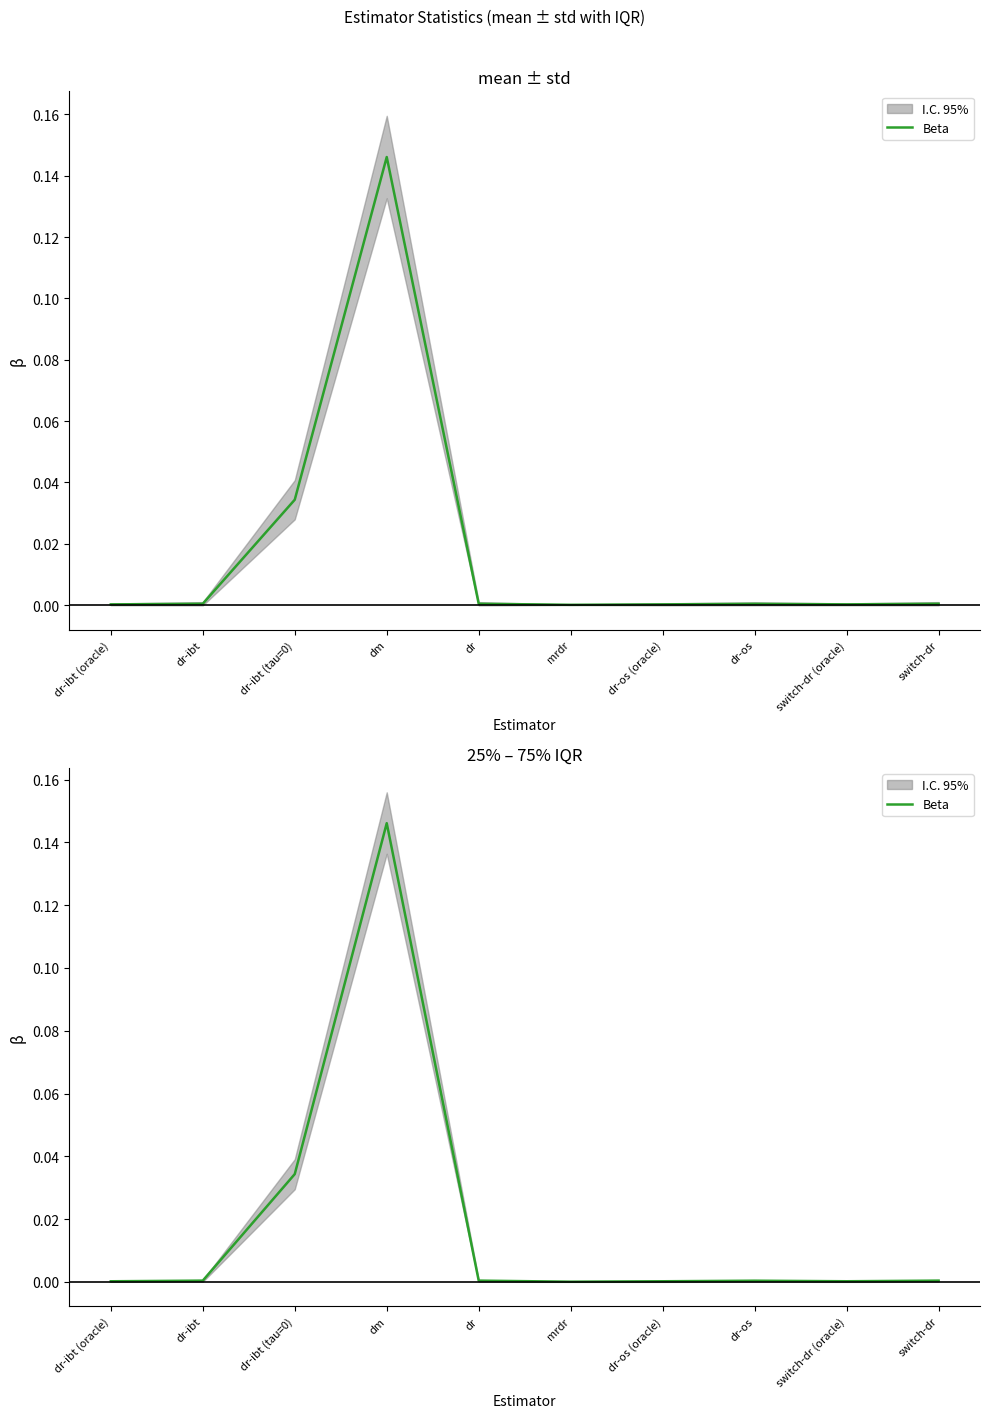

Which has a higher value, dr-ibt (tau=0) or dm?

dm